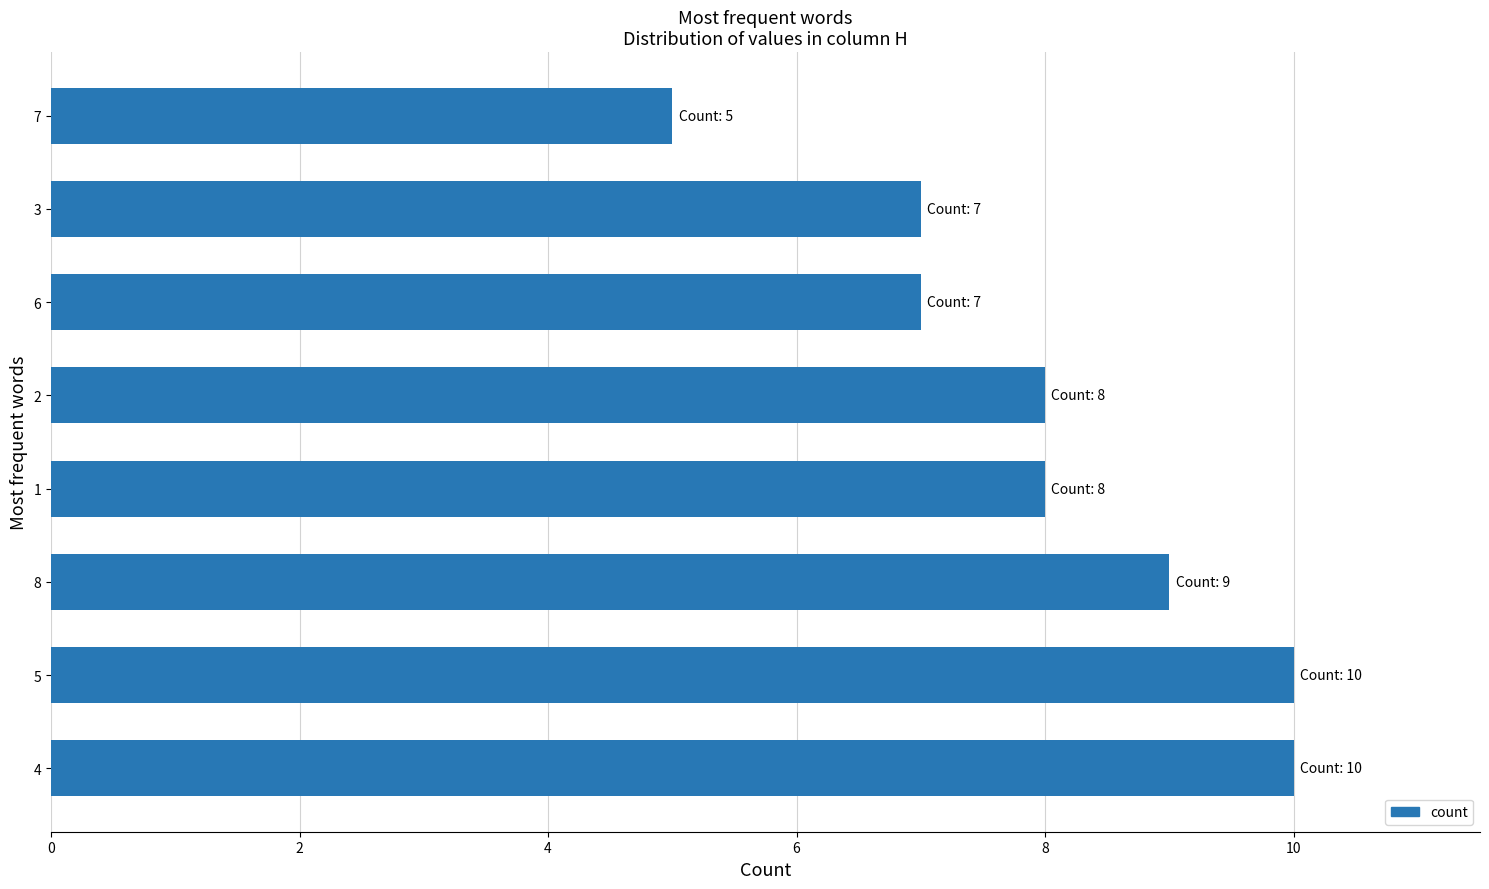

How many data points does each series have?

8